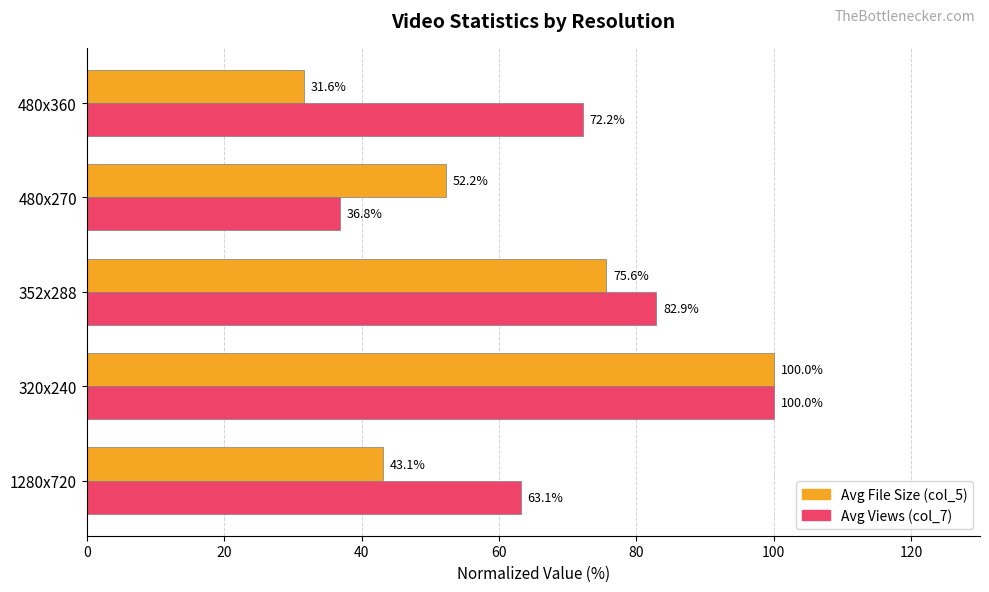

True or false: Avg Views (col_7) has a value of 45.1 at 480x360.

False